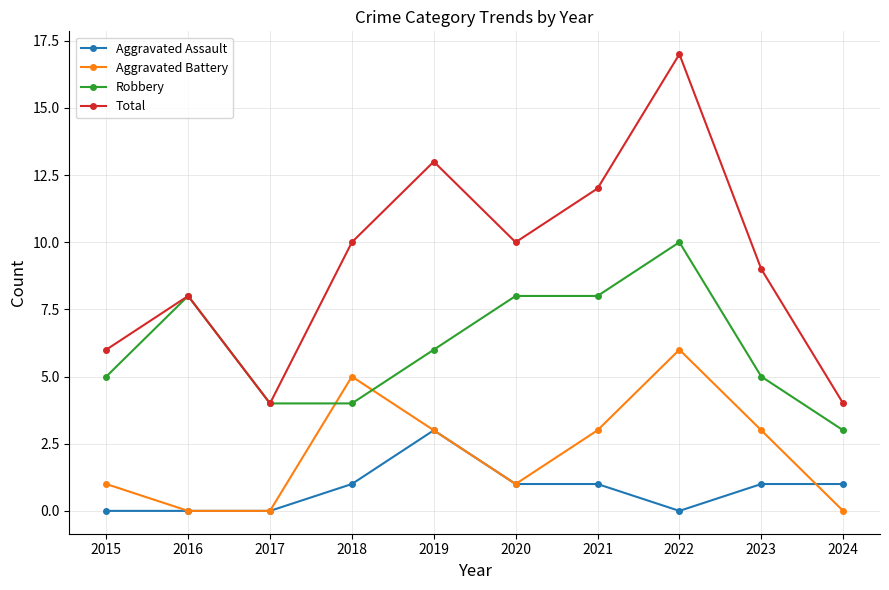

Between 2018 and 2019, which series saw the biggest shift?

Total